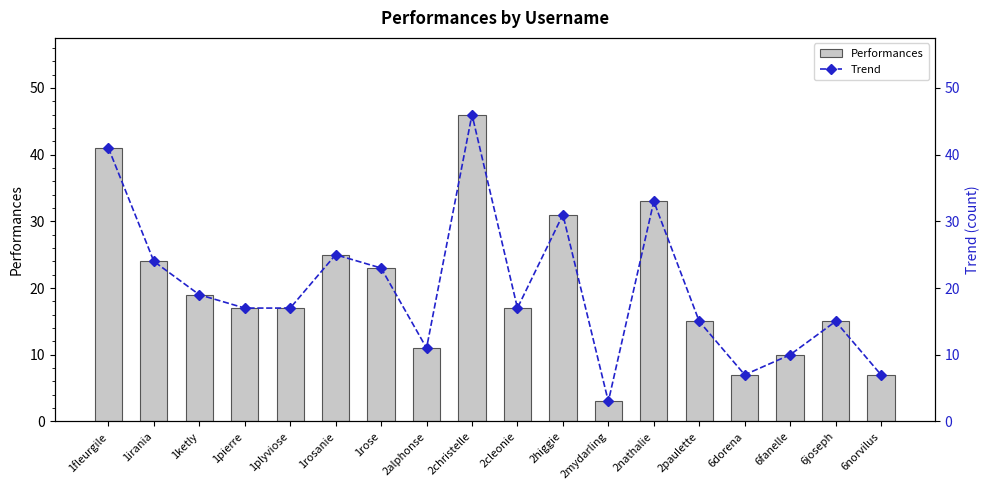

Reading left to right, transcribe all the data shown in this chart.

Performances: 41	24	19	17	17	25	23	11	46	17	31	3	33	15	7	10	15	7
Trend: 41	24	19	17	17	25	23	11	46	17	31	3	33	15	7	10	15	7